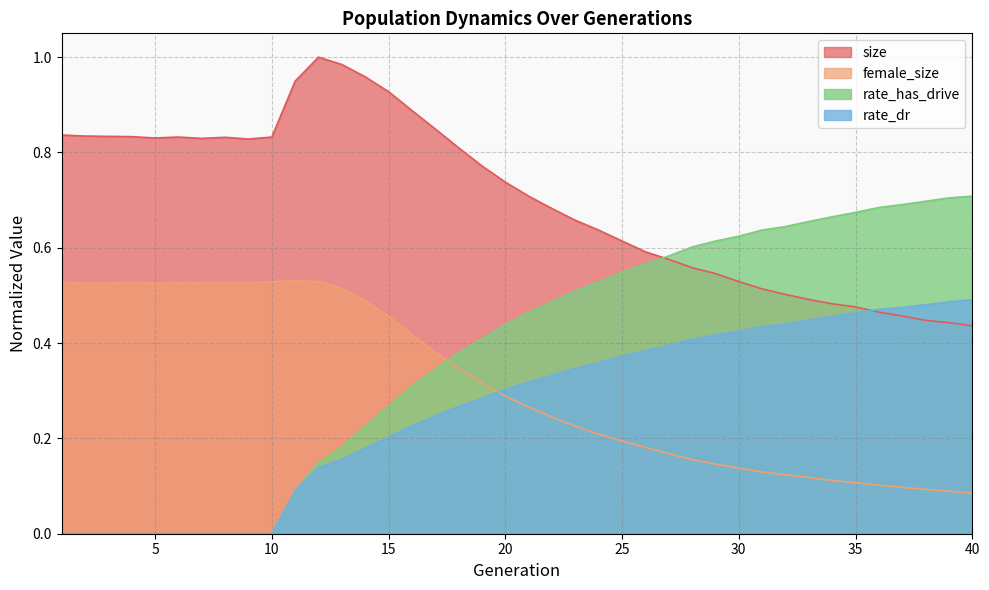

Reading left to right, transcribe all the data shown in this chart.

size: 1=0.8	2=0.8	3=0.8	4=0.8	5=0.8	6=0.8	7=0.8	8=0.8	9=0.8	10=0.8	11=0.9	12=1.0	13=1.0	14=1.0	15=0.9	16=0.9	17=0.8	18=0.8	19=0.8	20=0.7	21=0.7	22=0.7	23=0.7	24=0.6	25=0.6	26=0.6	27=0.6	28=0.6	29=0.5	30=0.5	31=0.5	32=0.5	33=0.5	34=0.5	35=0.5	36=0.5	37=0.5	38=0.4	39=0.4	40=0.4
female_size: 1=0.5	2=0.5	3=0.5	4=0.5	5=0.5	6=0.5	7=0.5	8=0.5	9=0.5	10=0.5	11=0.5	12=0.5	13=0.5	14=0.5	15=0.5	16=0.4	17=0.4	18=0.3	19=0.3	20=0.3	21=0.3	22=0.2	23=0.2	24=0.2	25=0.2	26=0.2	27=0.2	28=0.2	29=0.1	30=0.1	31=0.1	32=0.1	33=0.1	34=0.1	35=0.1	36=0.1	37=0.1	38=0.1	39=0.1	40=0.1
rate_dr: 1=0.0	2=0.0	3=0.0	4=0.0	5=0.0	6=0.0	7=0.0	8=0.0	9=0.0	10=0.0	11=0.1	12=0.1	13=0.2	14=0.2	15=0.2	16=0.2	17=0.2	18=0.3	19=0.3	20=0.3	21=0.3	22=0.3	23=0.3	24=0.4	25=0.4	26=0.4	27=0.4	28=0.4	29=0.4	30=0.4	31=0.4	32=0.4	33=0.4	34=0.5	35=0.5	36=0.5	37=0.5	38=0.5	39=0.5	40=0.5
rate_has_drive: 1=0.0	2=0.0	3=0.0	4=0.0	5=0.0	6=0.0	7=0.0	8=0.0	9=0.0	10=0.0	11=0.1	12=0.1	13=0.2	14=0.2	15=0.3	16=0.3	17=0.3	18=0.4	19=0.4	20=0.4	21=0.5	22=0.5	23=0.5	24=0.5	25=0.5	26=0.6	27=0.6	28=0.6	29=0.6	30=0.6	31=0.6	32=0.6	33=0.7	34=0.7	35=0.7	36=0.7	37=0.7	38=0.7	39=0.7	40=0.7